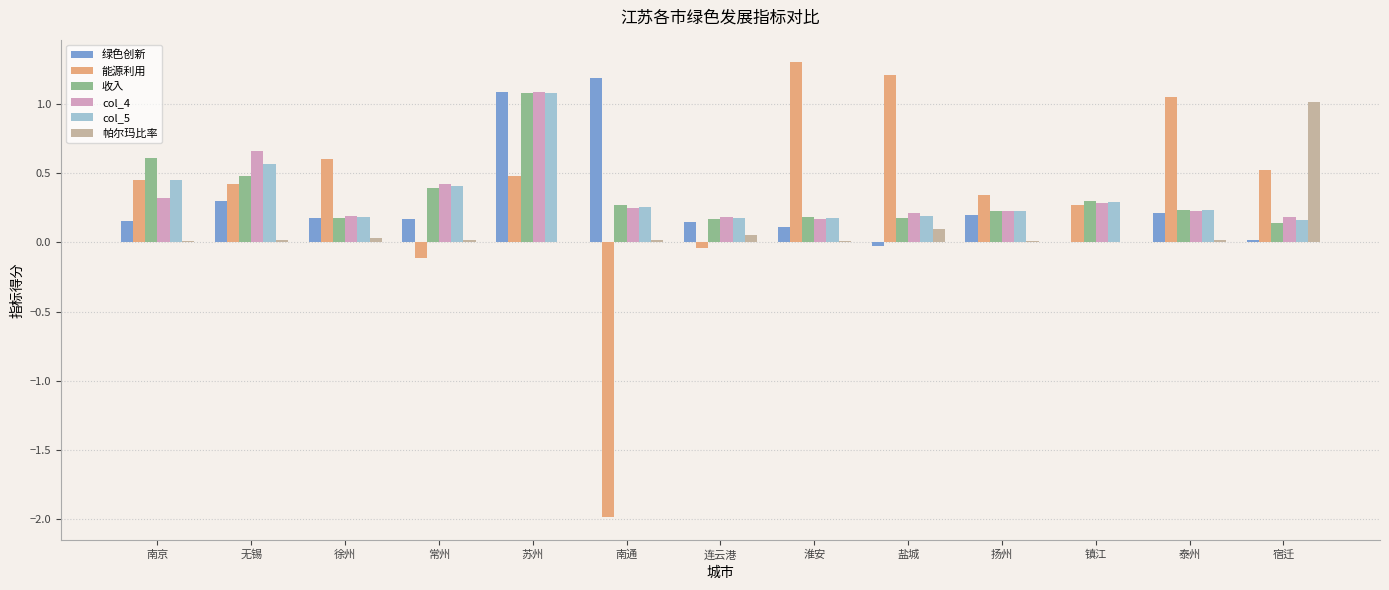

What is the greatest value displayed?

1.3